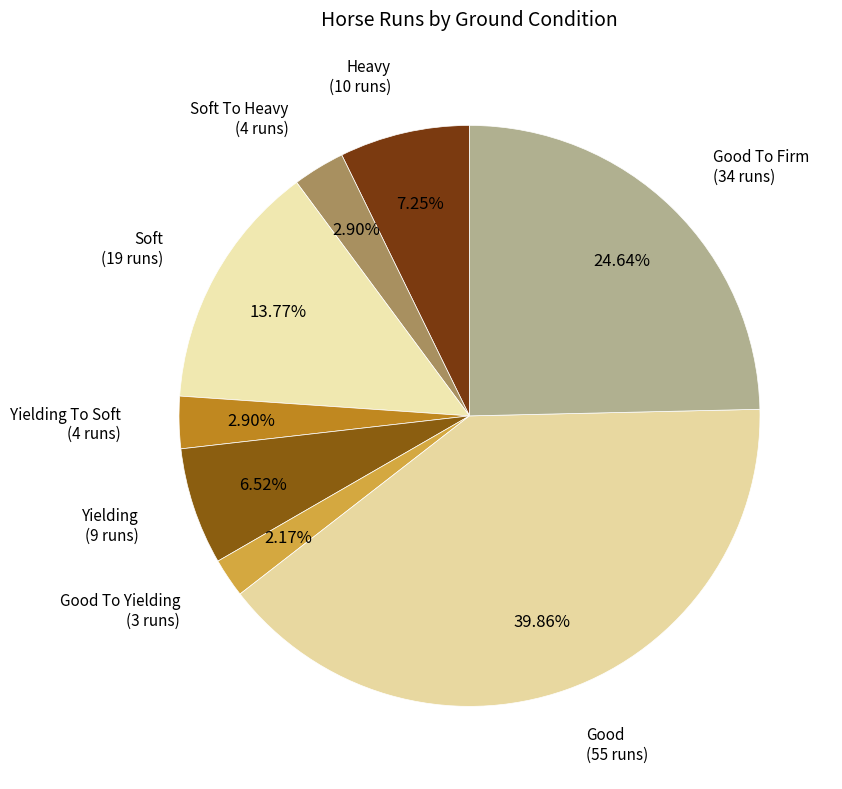

Is there a majority slice in this chart?

No